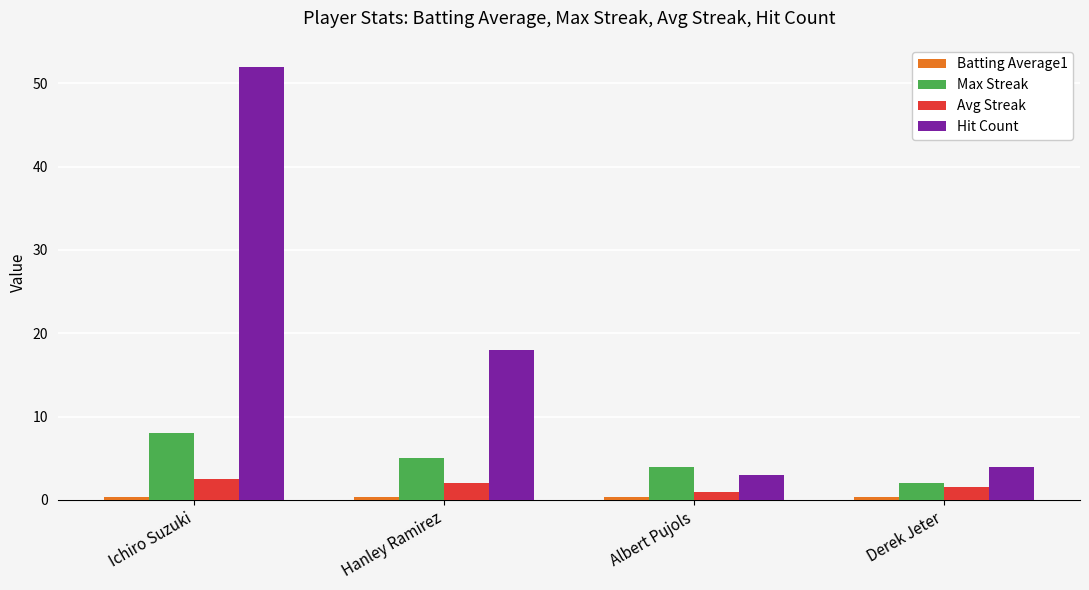

What is the highest value of the Avg Streak series?

2.5